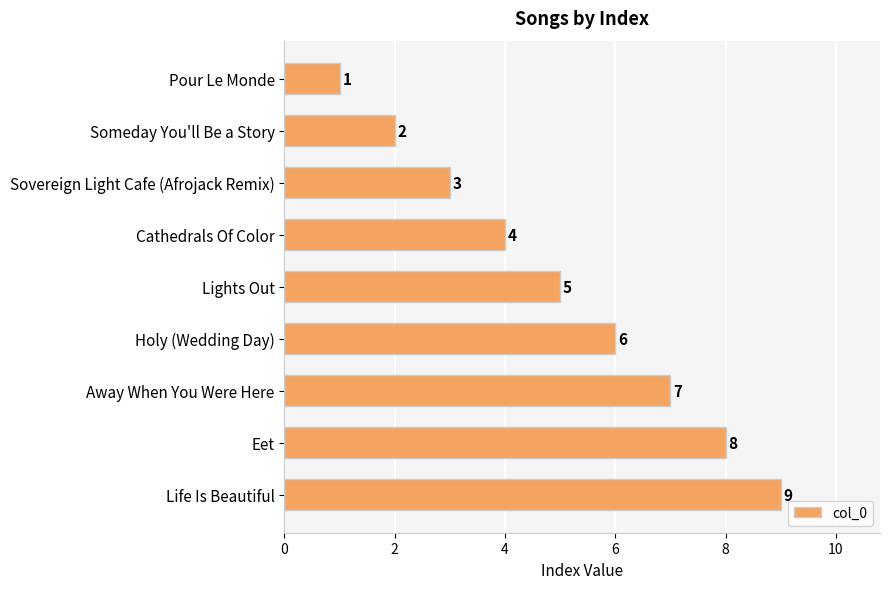

Which label corresponds to the largest value in the chart?

Life Is Beautiful